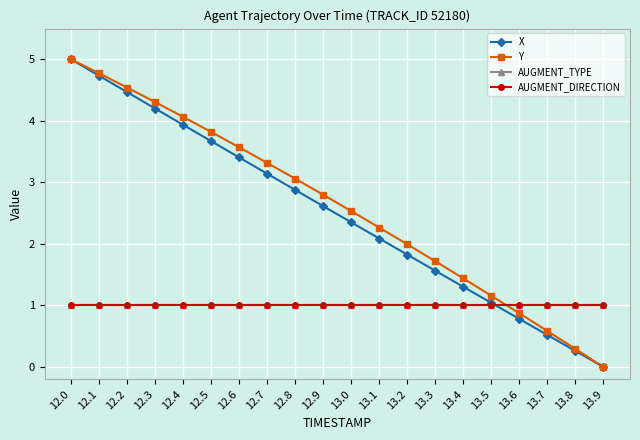

The value of AUGMENT_TYPE at 12.1 is 0.4. True or false?

False